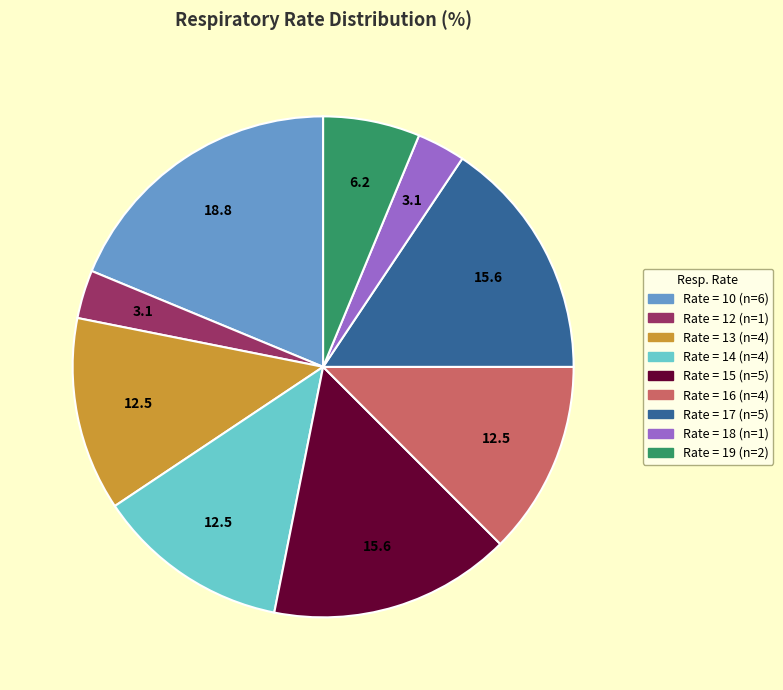

Is there any slice that represents more than half of the pie?

No